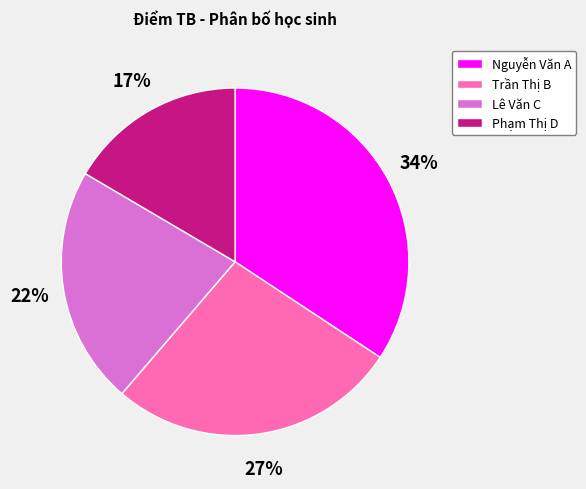

Does any single category account for the majority?

No